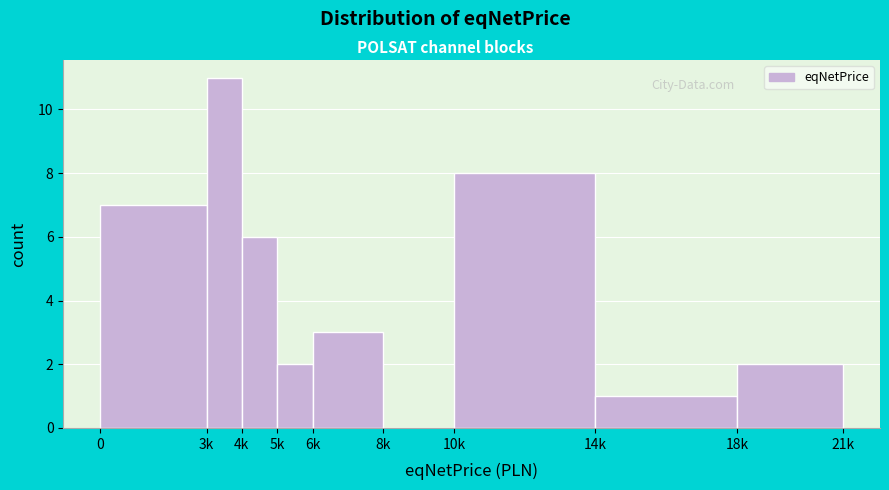

Reading left to right, transcribe all the data shown in this chart.

0=7	3k=11	4k=6	5k=2	6k=3	8k=0	10k=8	14k=1	18k=2